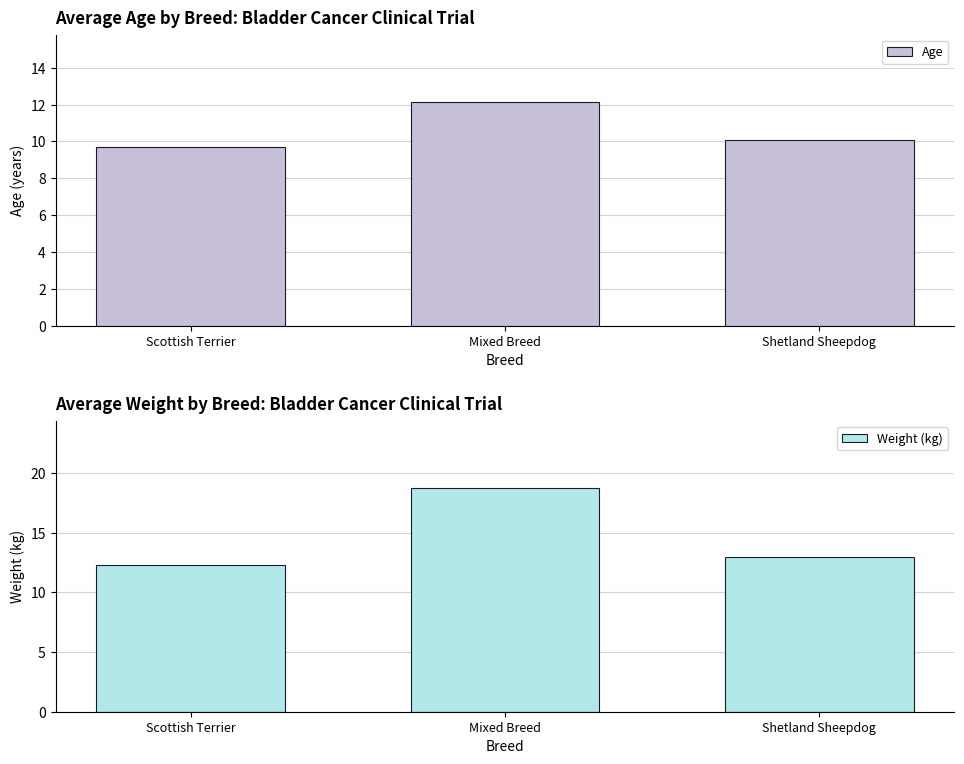

How many groups of bars are there?

3